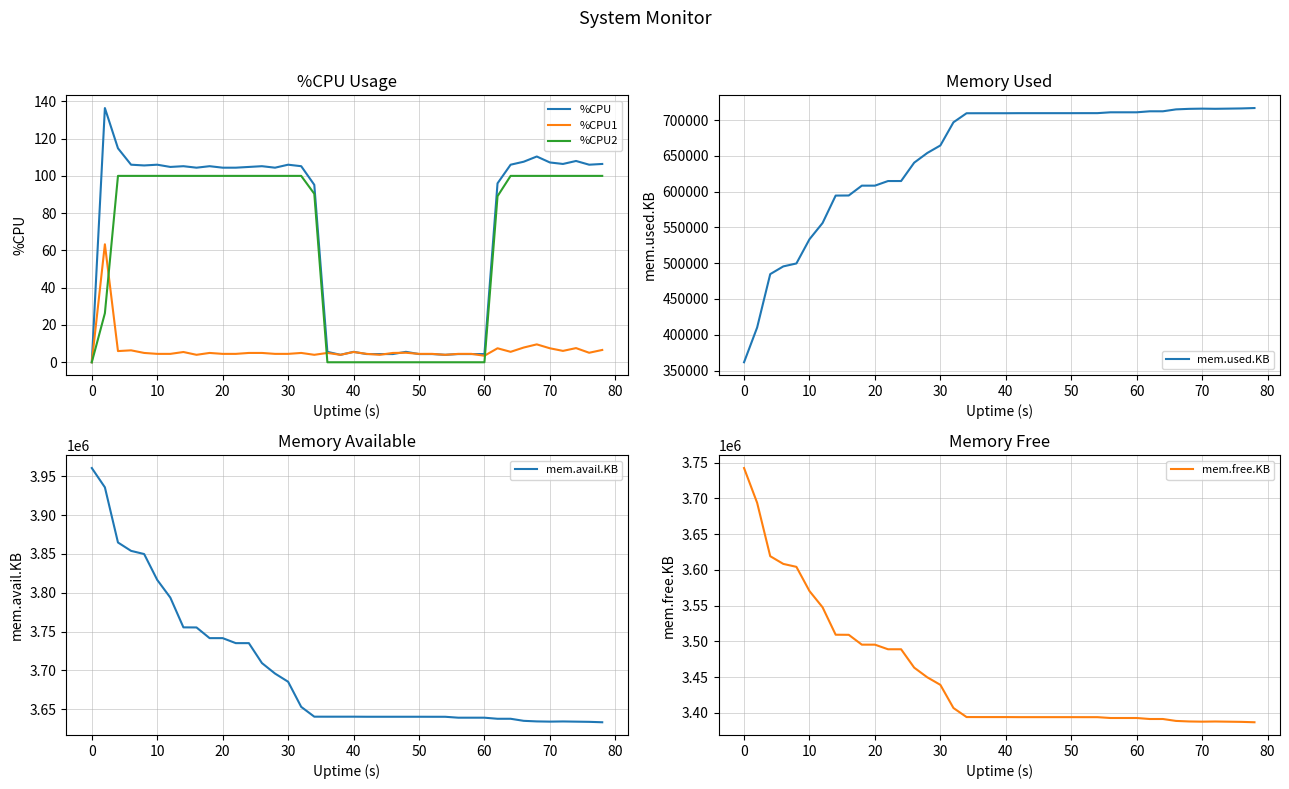

Is it true that %CPU1 equals 7.5 at 70?

True